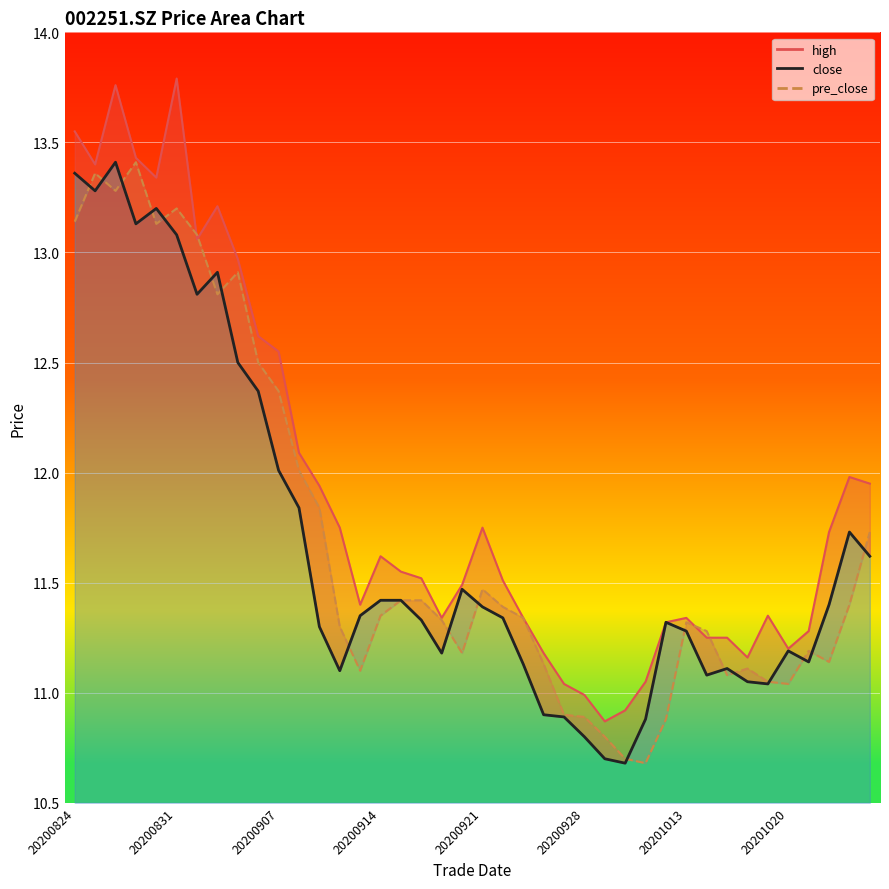

List the series in order of their overall mean, highest first.

high, pre_close, close